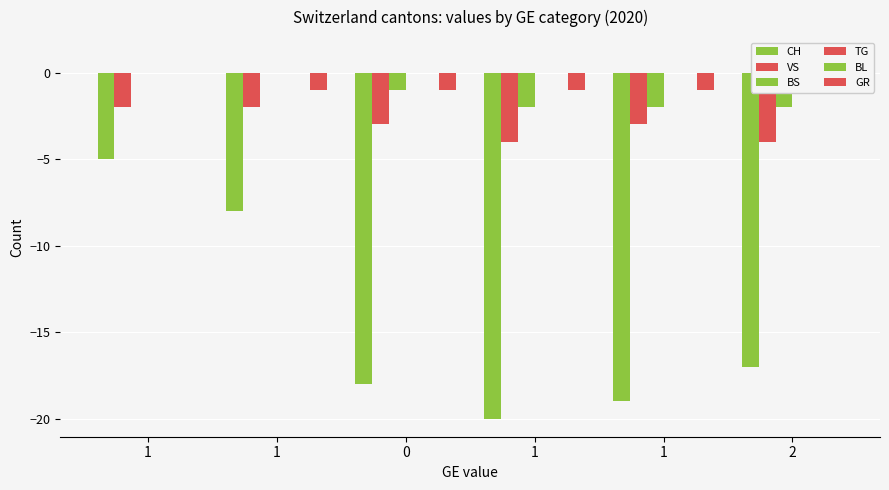

Reading left to right, what are all the values shown in this chart?

CH: -5	-8	-18	-20	-19	-17
VS: -2	-2	-3	-4	-3	-4
BS: 0	0	-1	-2	-2	-2
TG: 0	0	0	0	0	1
BL: 0	0	0	0	0	0
GR: 0	-1	-1	-1	-1	-1